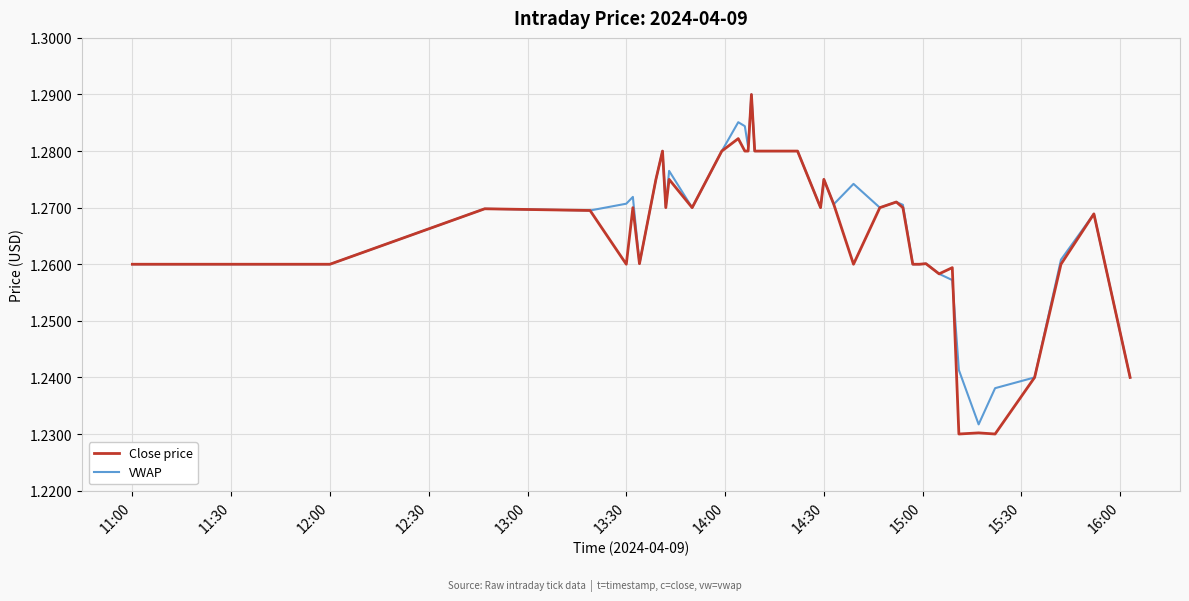

Which series has the largest range (max minus min)?

Close price